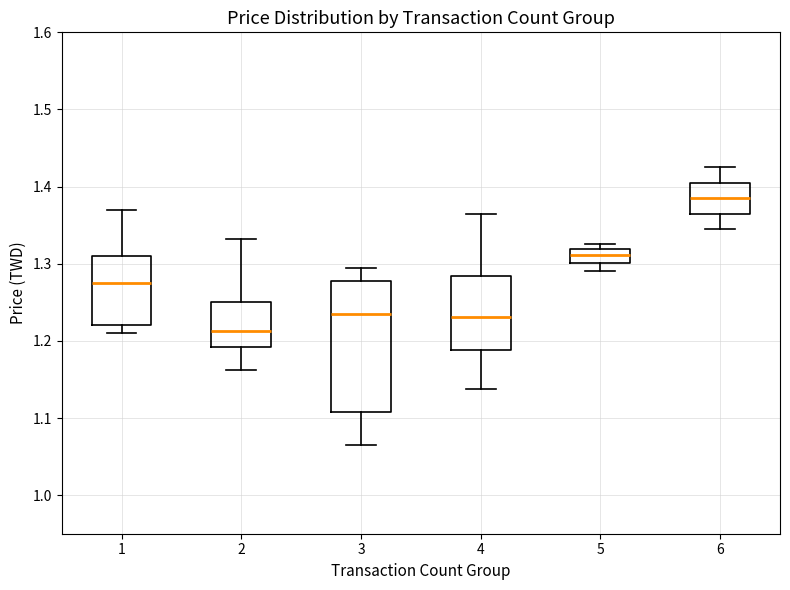

Where is the upper edge of the box at x = 1 on the y-axis? The values are not printed on the chart, so give them approximately, as read against the axis.

1.31